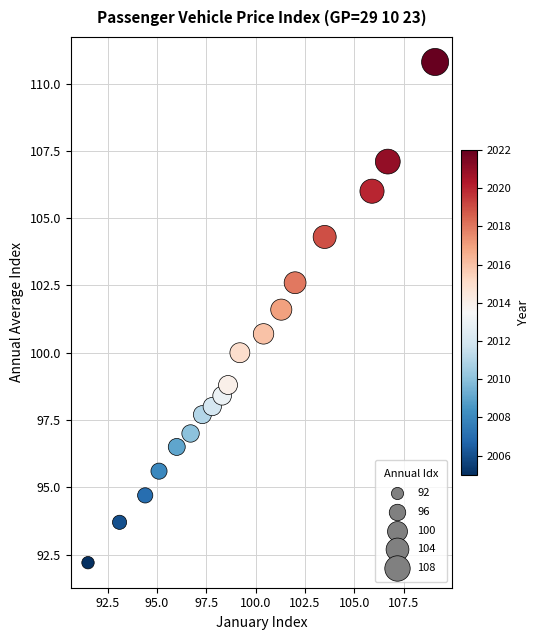

What is the range of Y values (max minus min)?

18.6